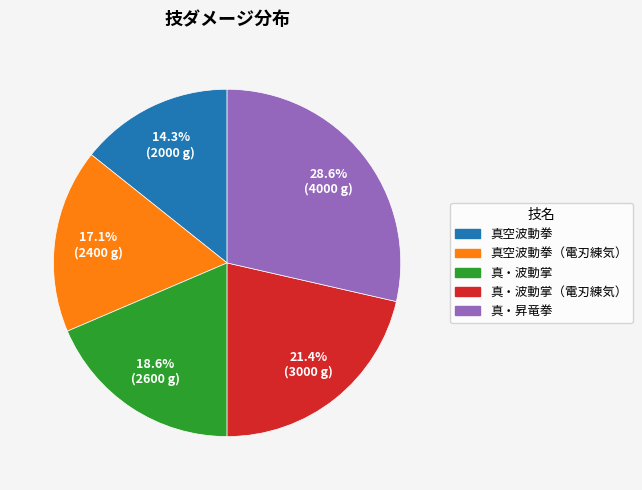

What is the ratio of the value at 真・波動掌 to the value at 真・波動掌（電刃練気）?

0.9